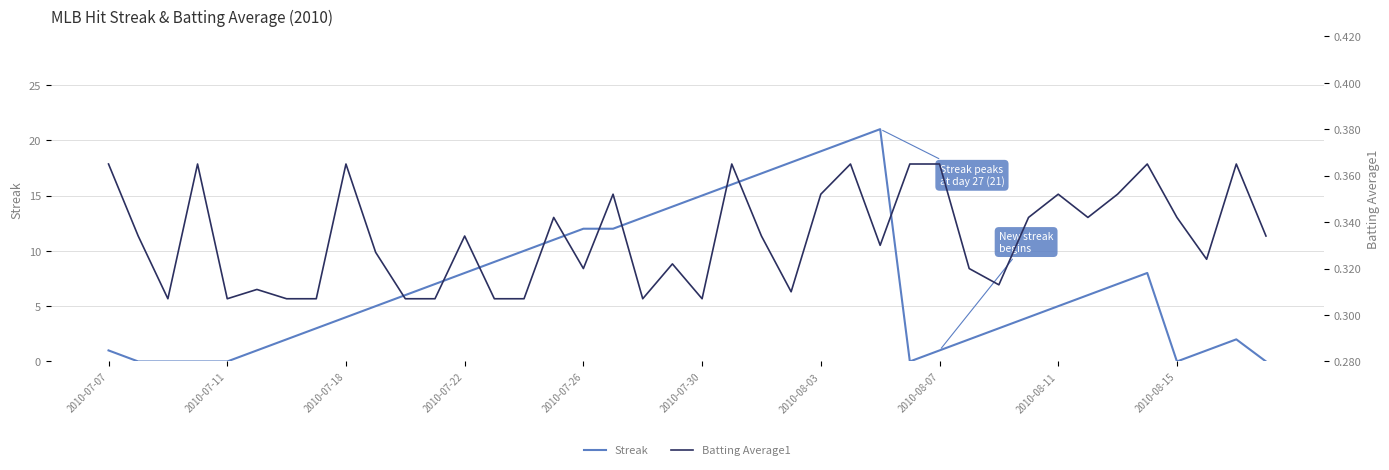

Which series has the largest range (max minus min)?

Streak